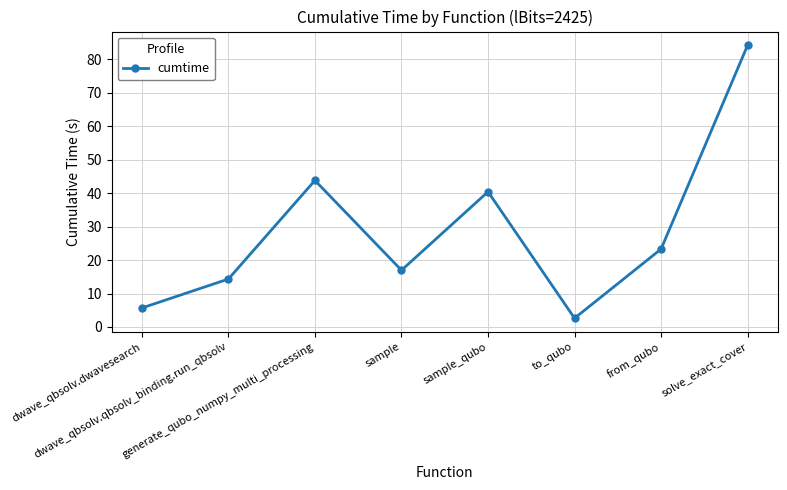

Which has a higher value, dwave_qbsolv.qbsolv_binding.run_qbsolv or sample?

sample